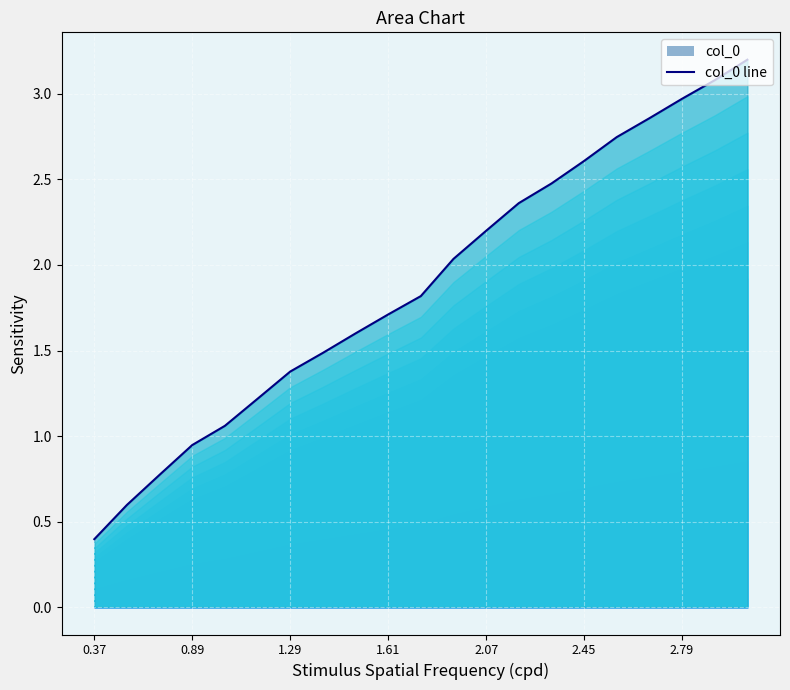

What is the minimum value shown in the chart?

0.4